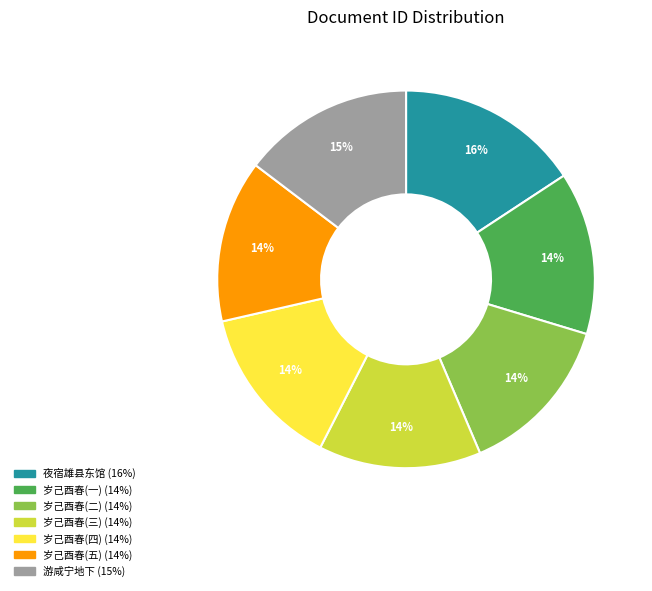

To the nearest percent, what is the average slice percentage?

14%